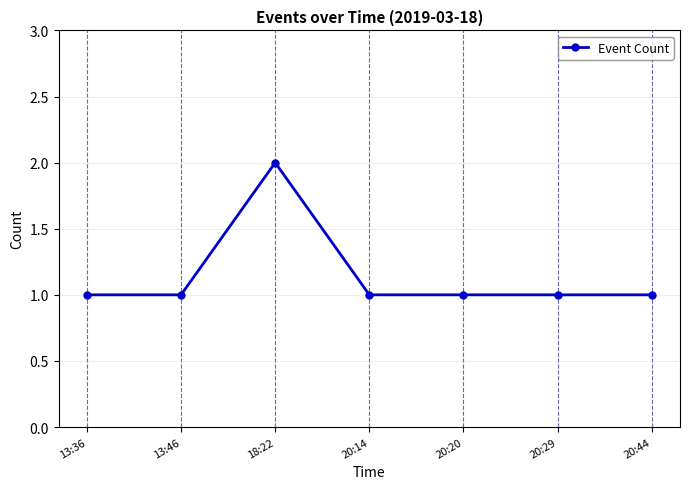

How many lines are shown in the chart?

1